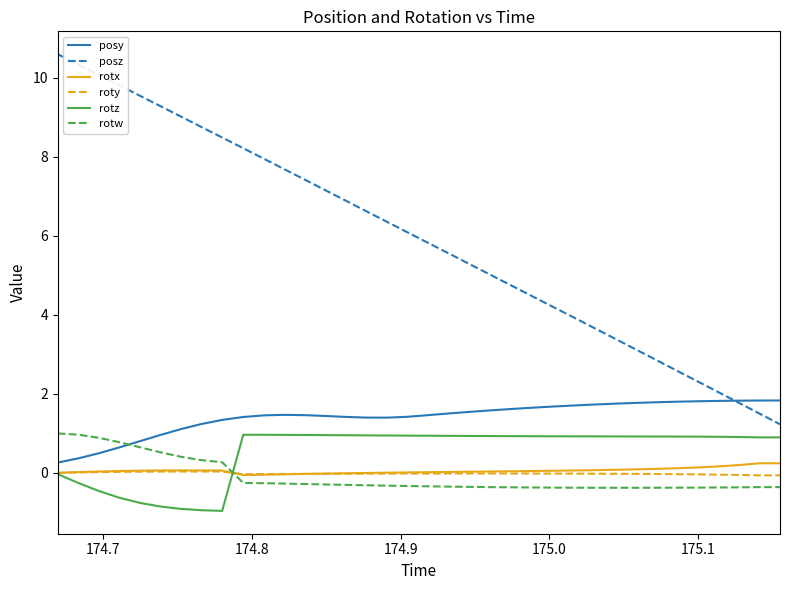

Which series has the largest range (max minus min)?

posz